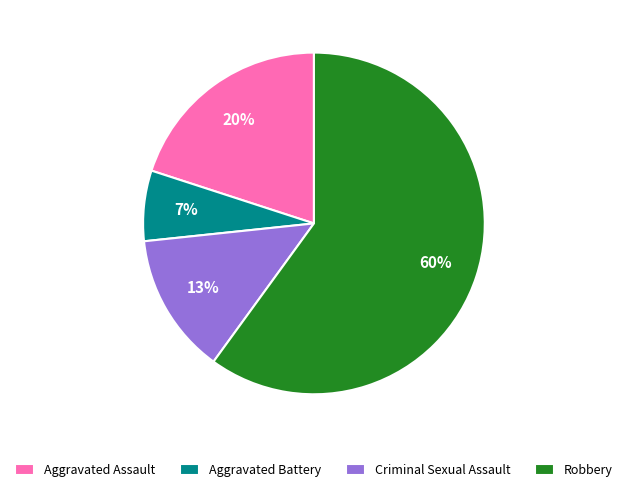

True or false: Robbery accounts for 60% of the total.

True